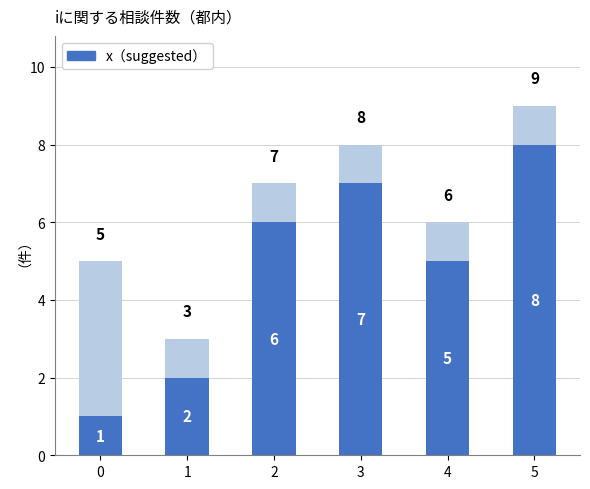

What is the total value across all series at 2?

7